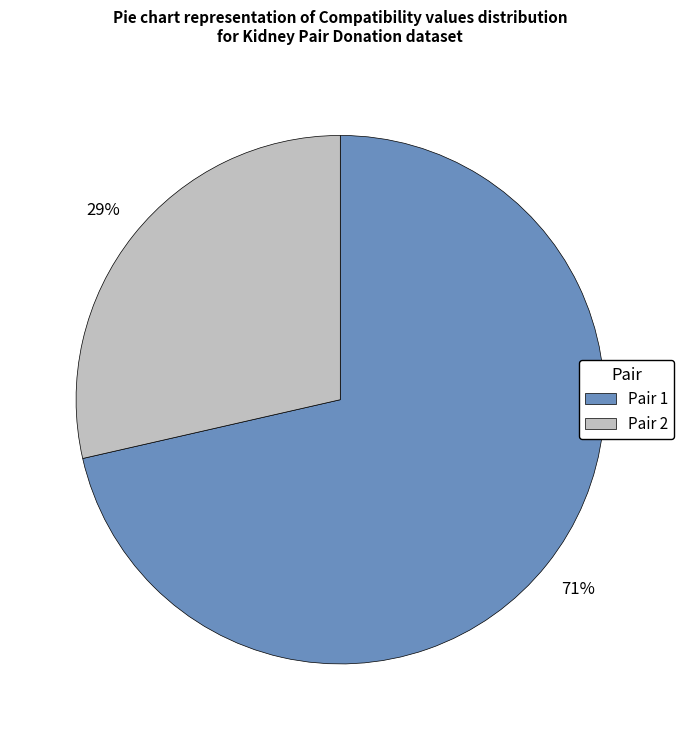

To the nearest percent, what is the combined percentage of Pair 2 and Pair 1?

100%